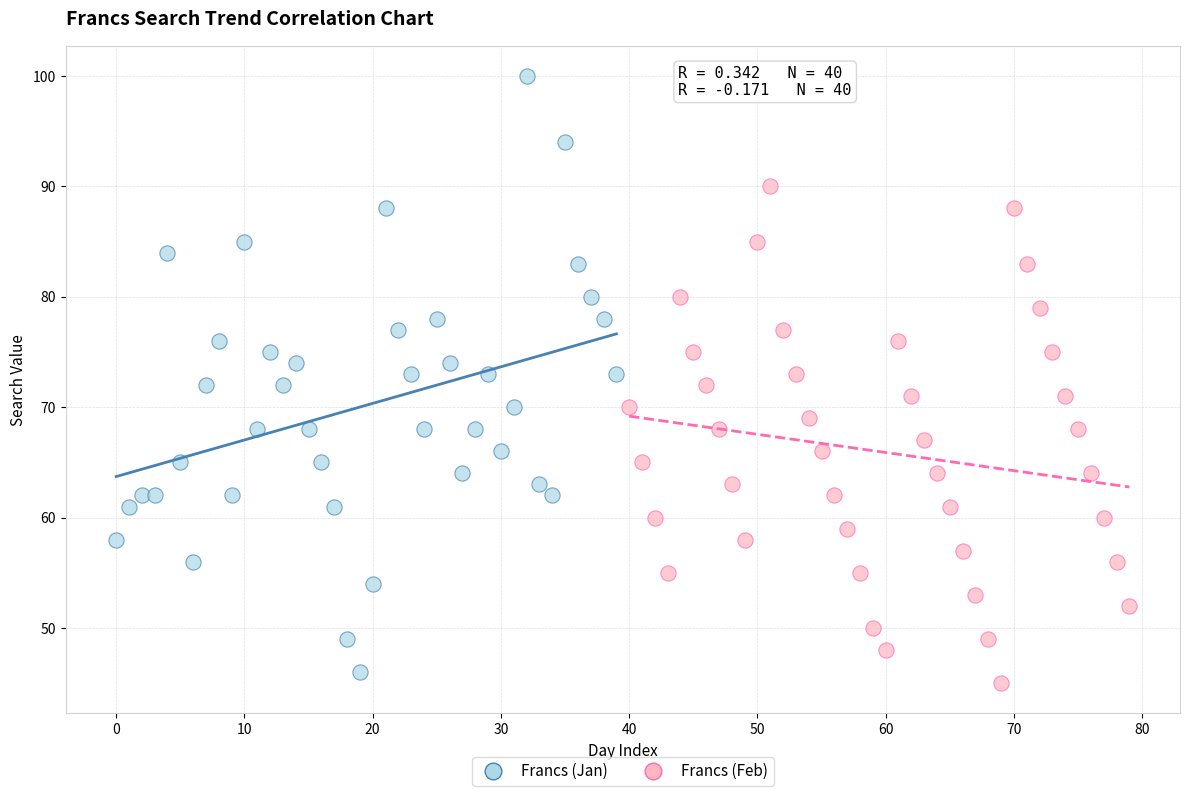

Which series has the widest spread of Y values?

Francs (Jan)